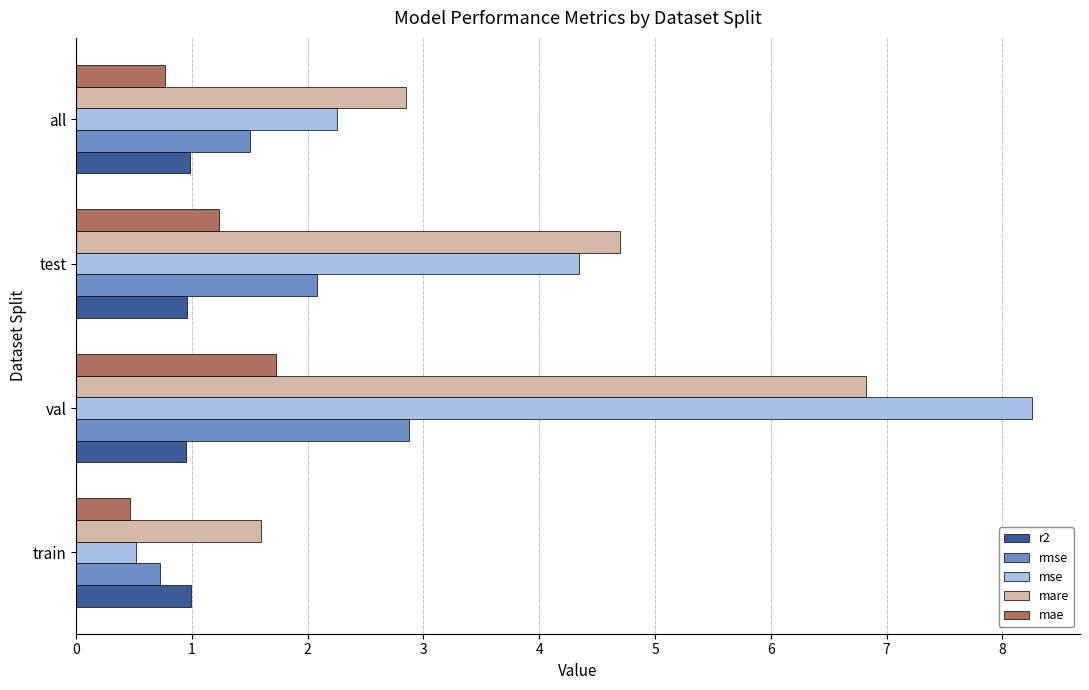

Read the mare value at test.

4.7